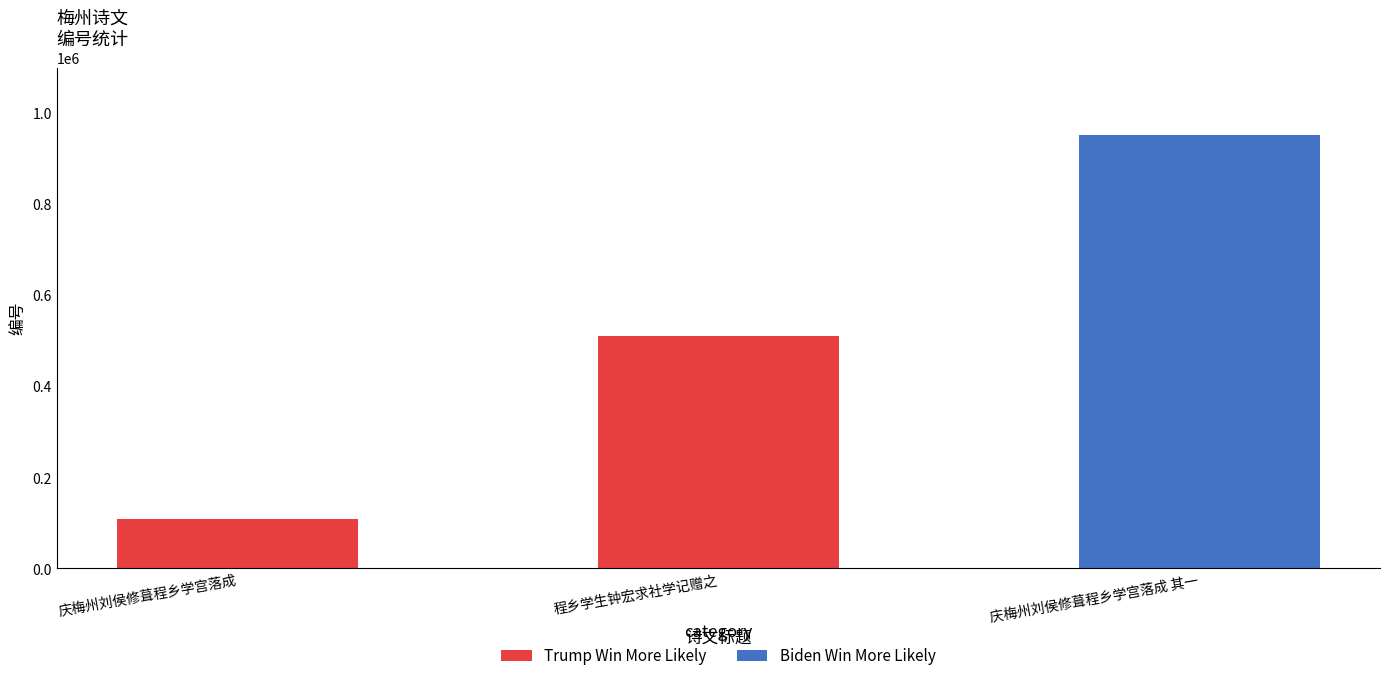

Rank the categories by value from lowest to highest.

庆梅州刘侯修葺程乡学宫落成, 程乡学生钟宏求社学记赠之, 庆梅州刘侯修葺程乡学宫落成 其一